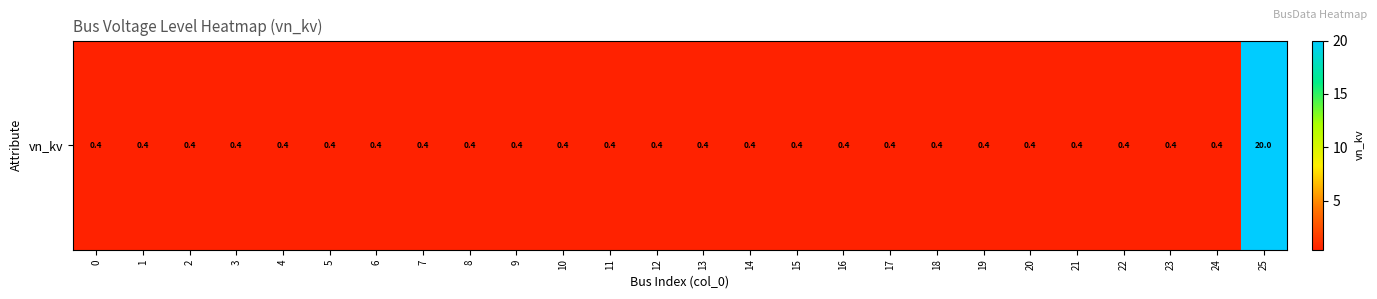

At which category does the chart reach its peak across all series?

25